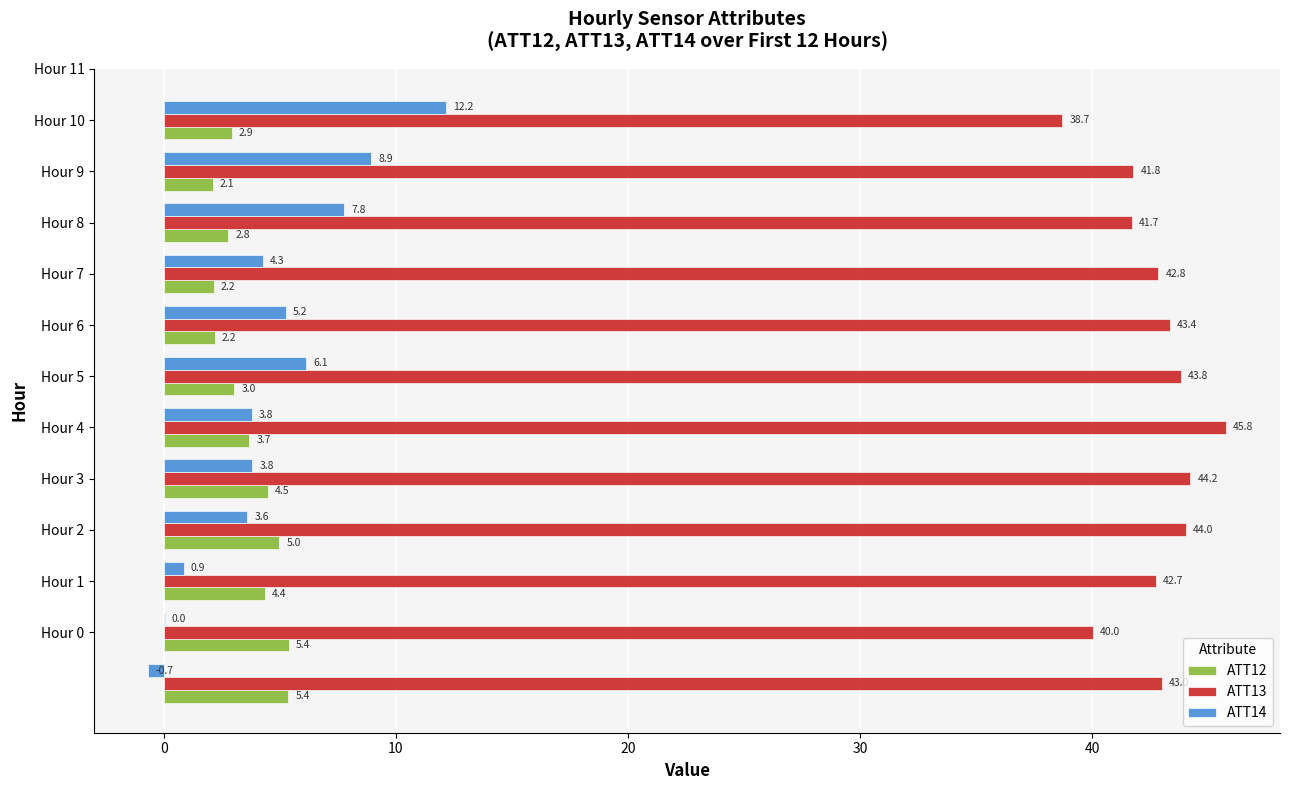

Which series has the largest total across all categories?

ATT13